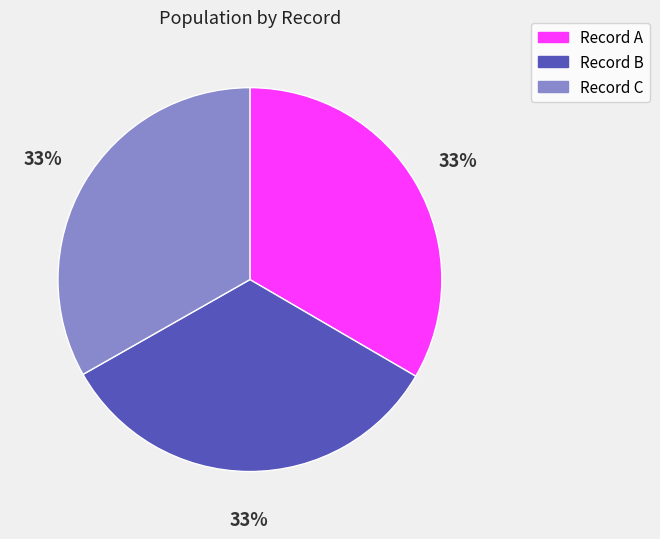

Does any single category account for the majority?

No